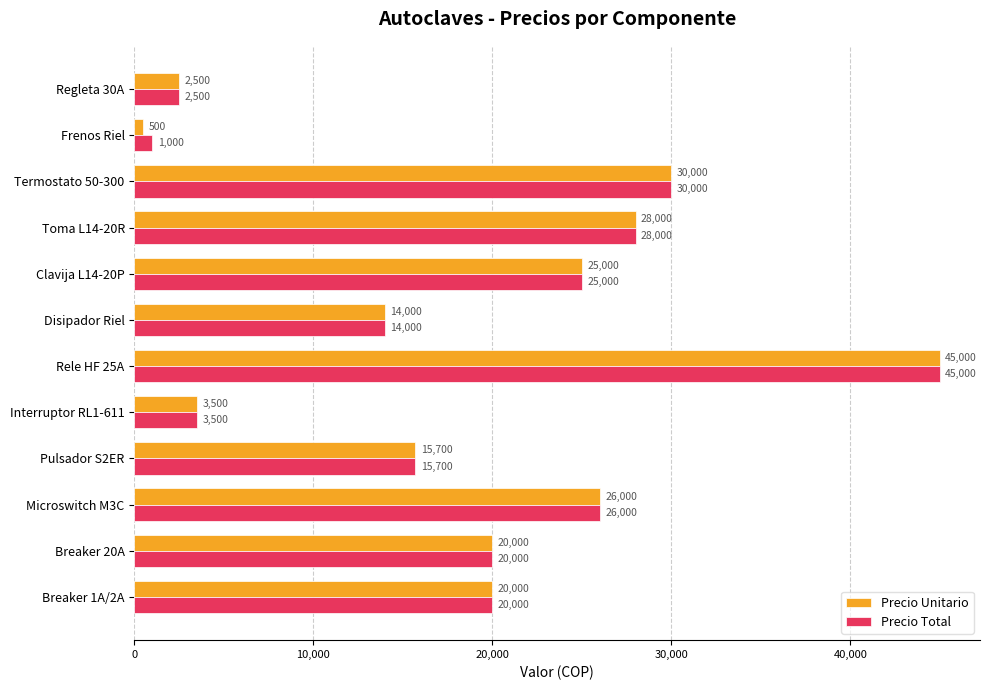

What are all the series names shown in the legend?

Precio Unitario, Precio Total